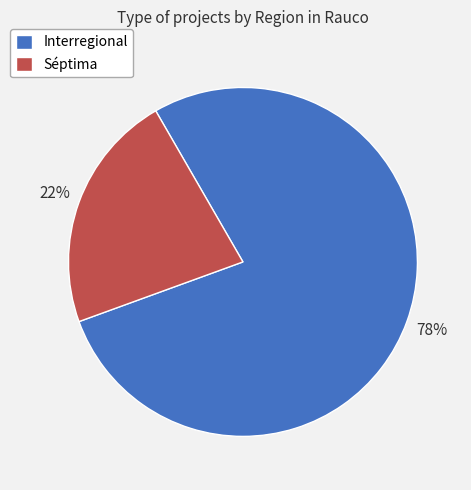

Count the number of slices in the pie.

2